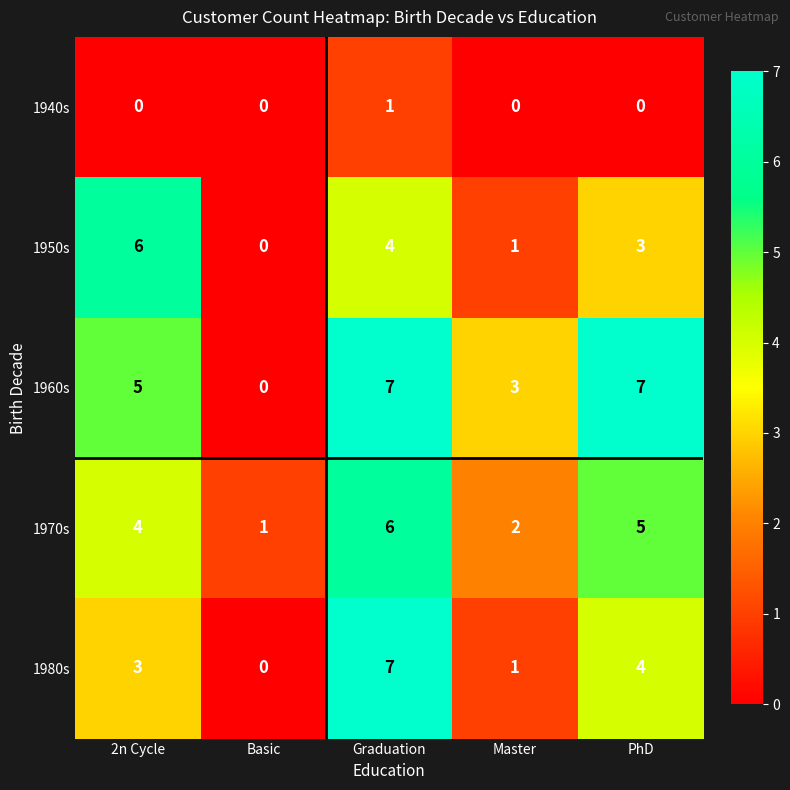

Reading left to right, list all the values displayed in this chart.

1940s: 2n Cycle=0	Basic=0	Graduation=1	Master=0	PhD=0
1950s: 2n Cycle=6	Basic=0	Graduation=4	Master=1	PhD=3
1960s: 2n Cycle=5	Basic=0	Graduation=7	Master=3	PhD=7
1970s: 2n Cycle=4	Basic=1	Graduation=6	Master=2	PhD=5
1980s: 2n Cycle=3	Basic=0	Graduation=7	Master=1	PhD=4